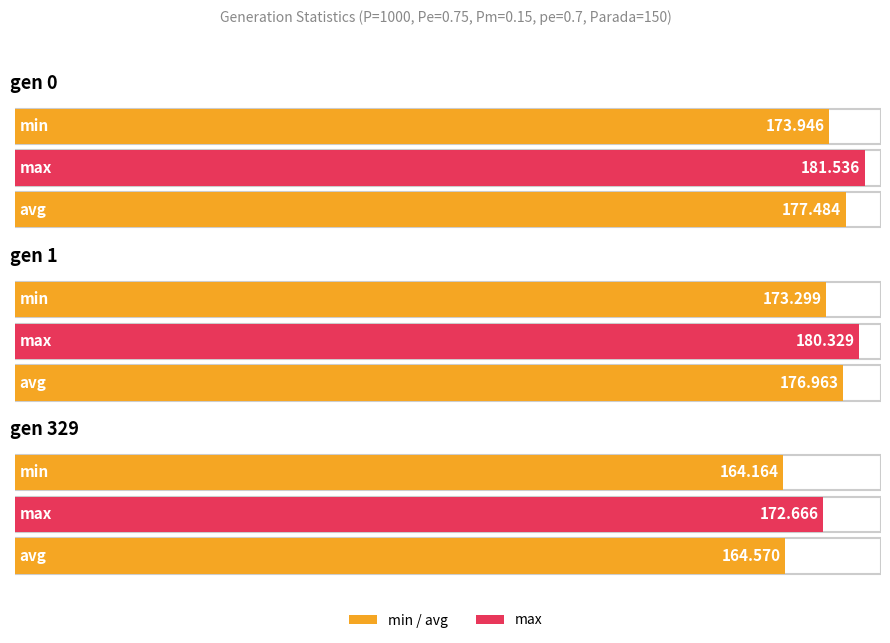

What is the difference between the second highest and minimum values in the avg series?

12.4